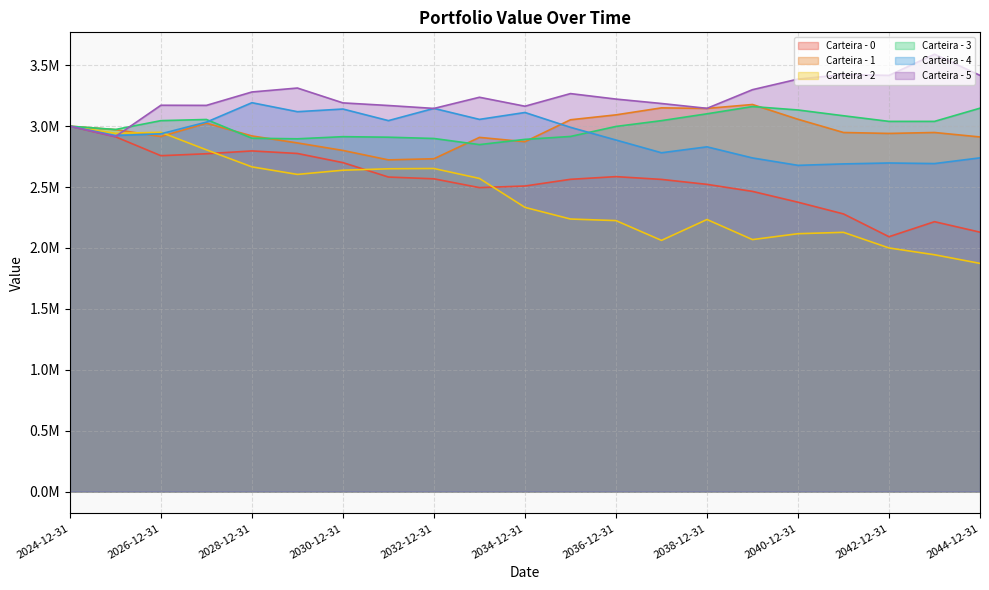

What is the difference between the maximum and second lowest values in the Carteira - 3 series?

269541.3